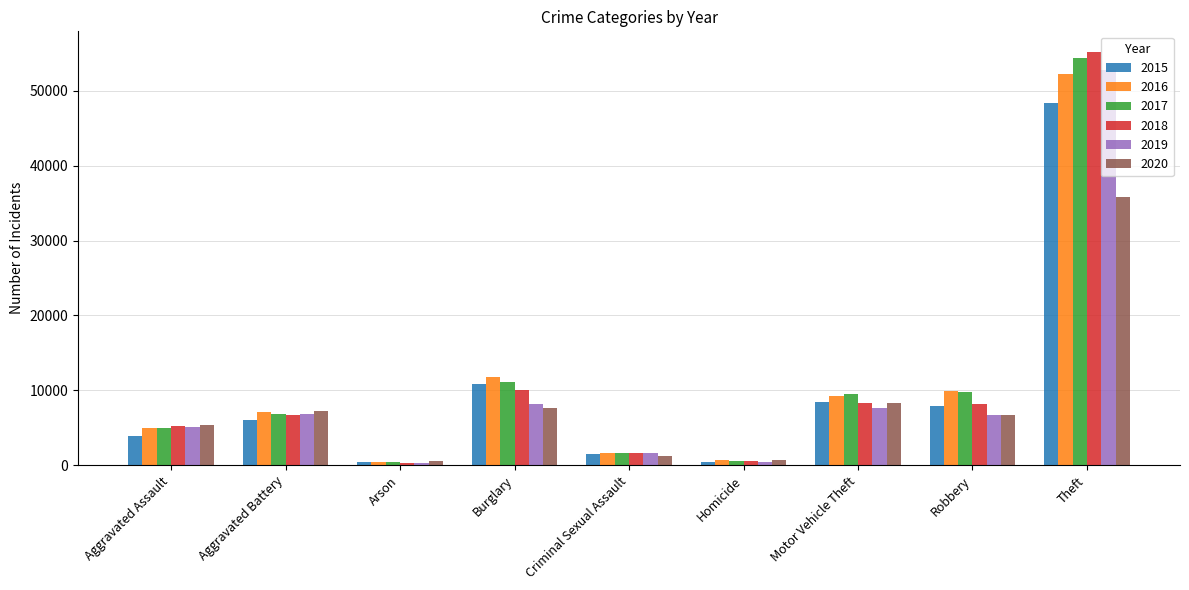

Between Aggravated Assault and Criminal Sexual Assault, which series saw the biggest shift?

2020